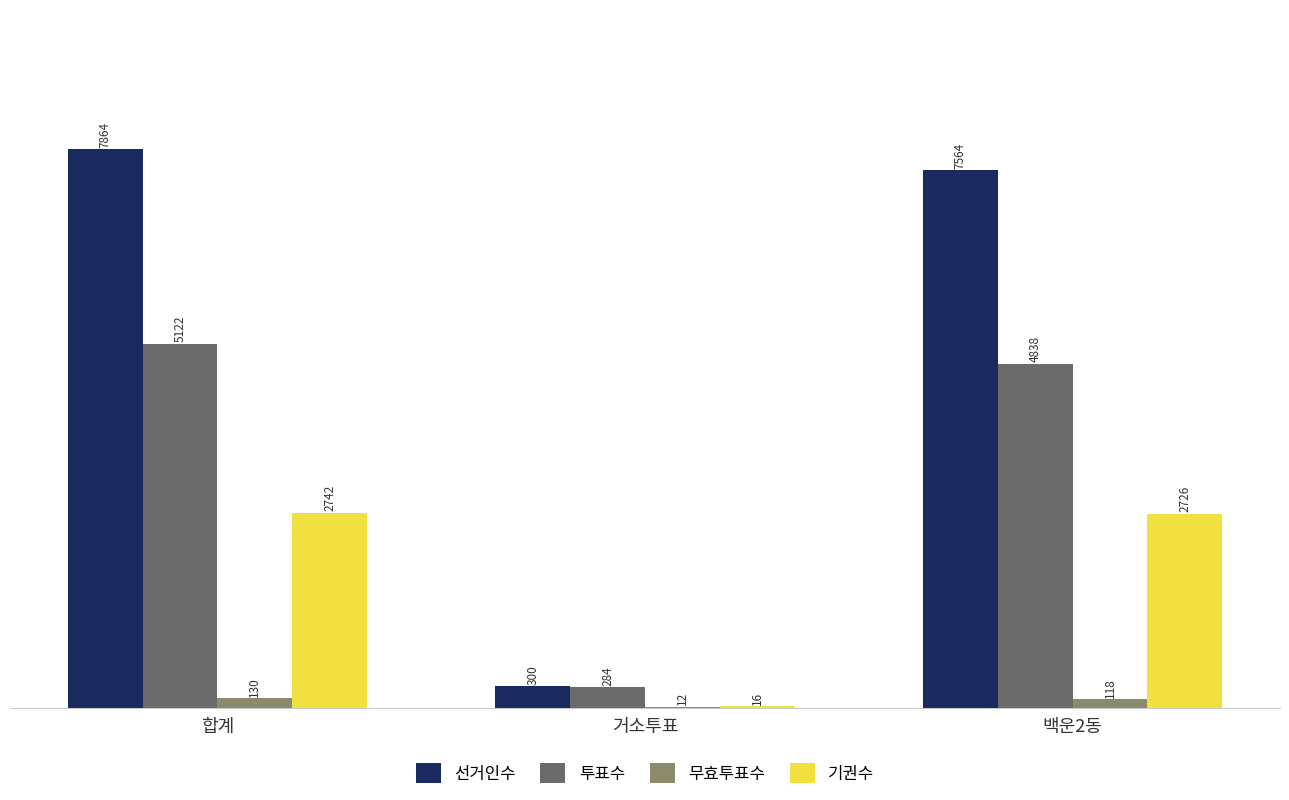

At which label is 투표수 closest to 2703?

백운2동